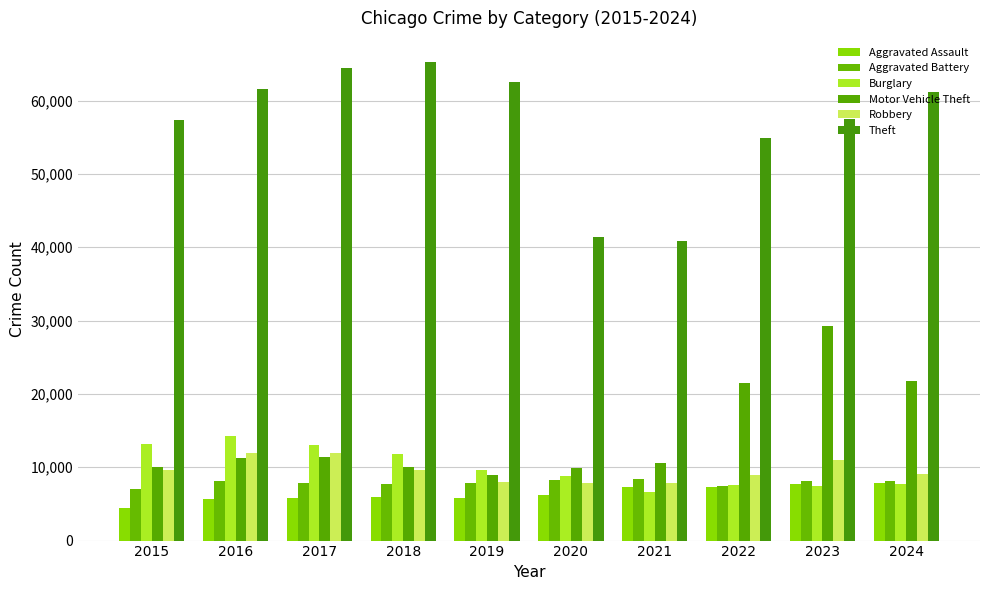

Is it true that Aggravated Assault equals 7281 at 2022?

True